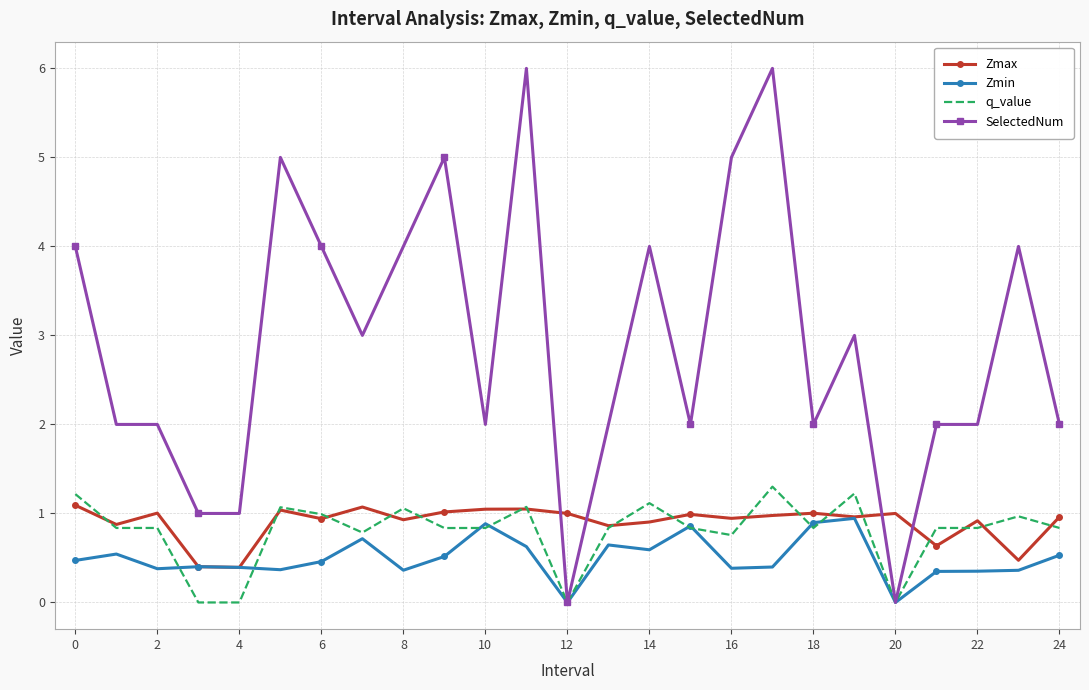

What is the maximum value for Zmin?

0.9